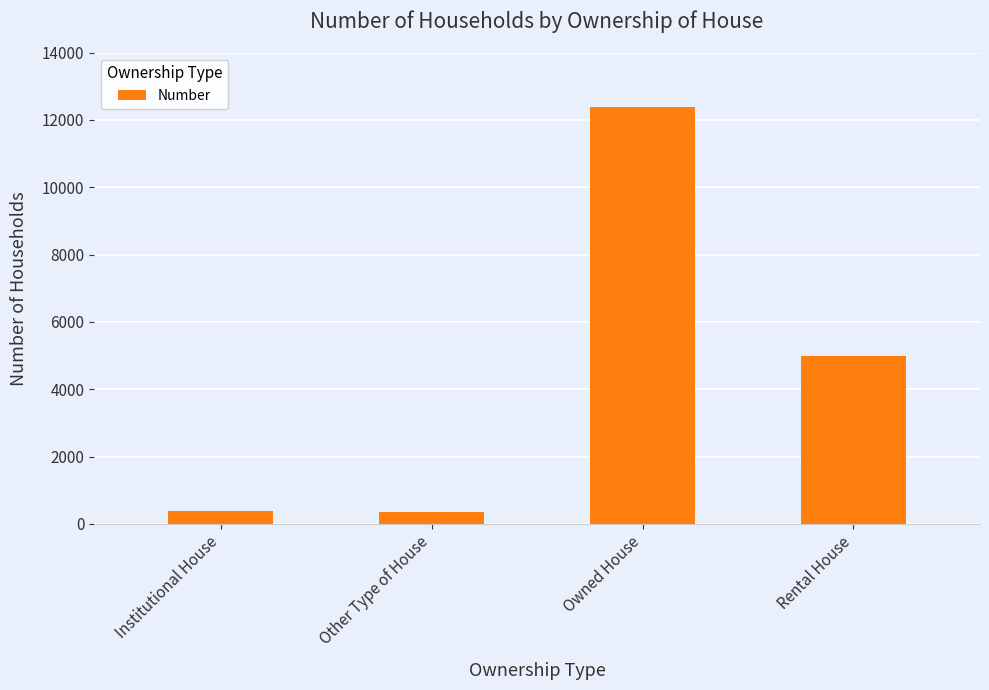

What is the change in value from Institutional House to Owned House?

+11979